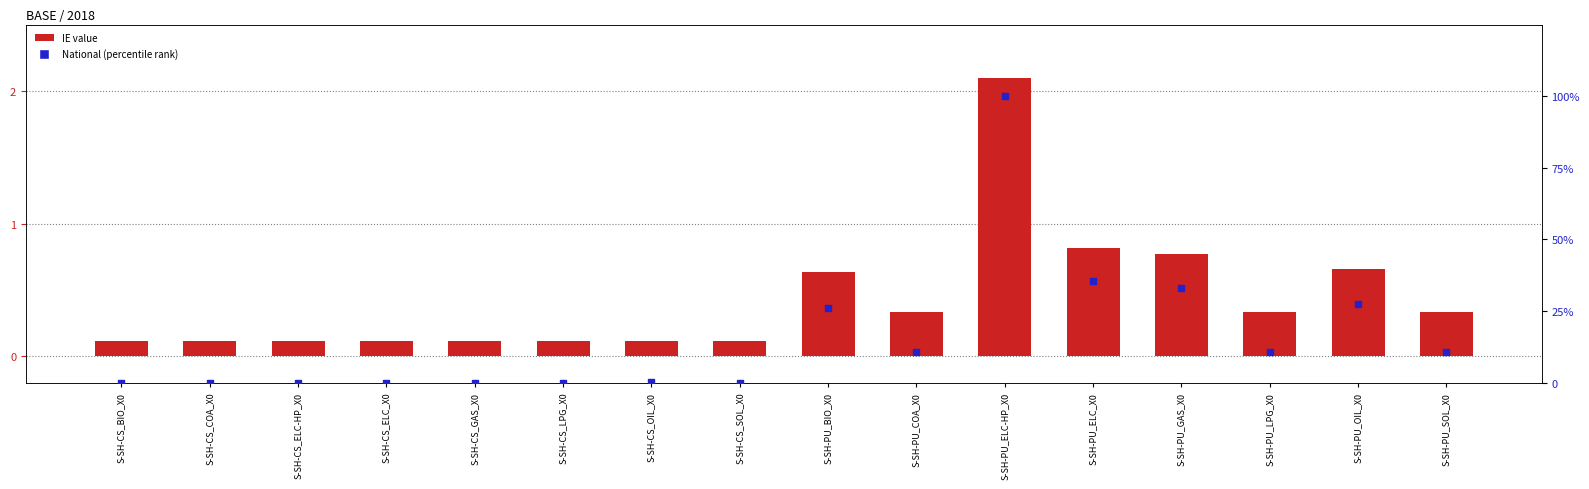

Is the value of National (percentile rank) at S-SH-PU_LPG_X0 greater than the value of IE at S-SH-CS_ELC-HP_X0?

Yes